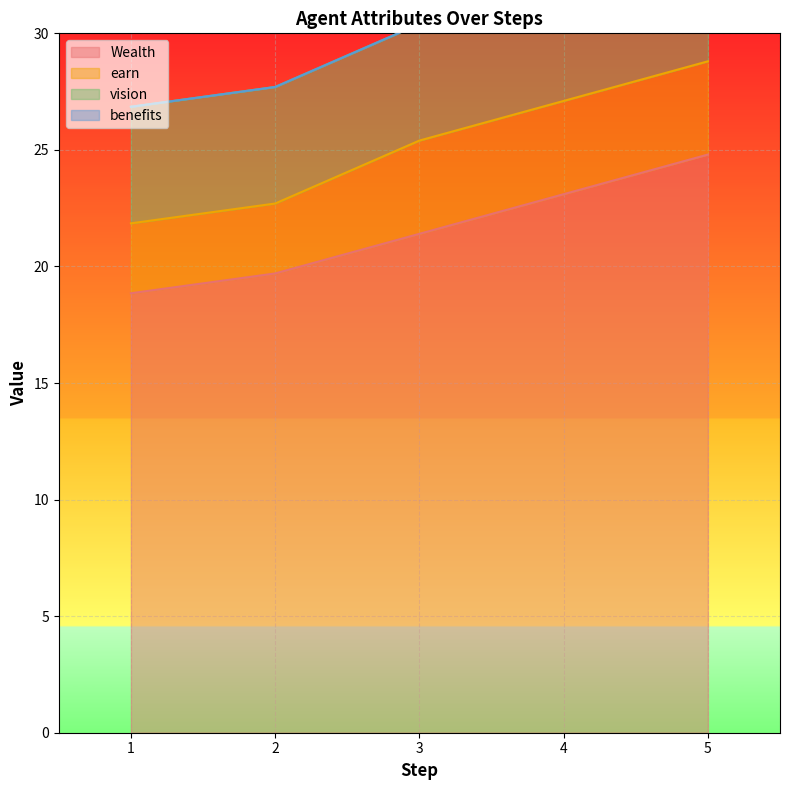

The value of vision at 4 is 1.7. True or false?

False